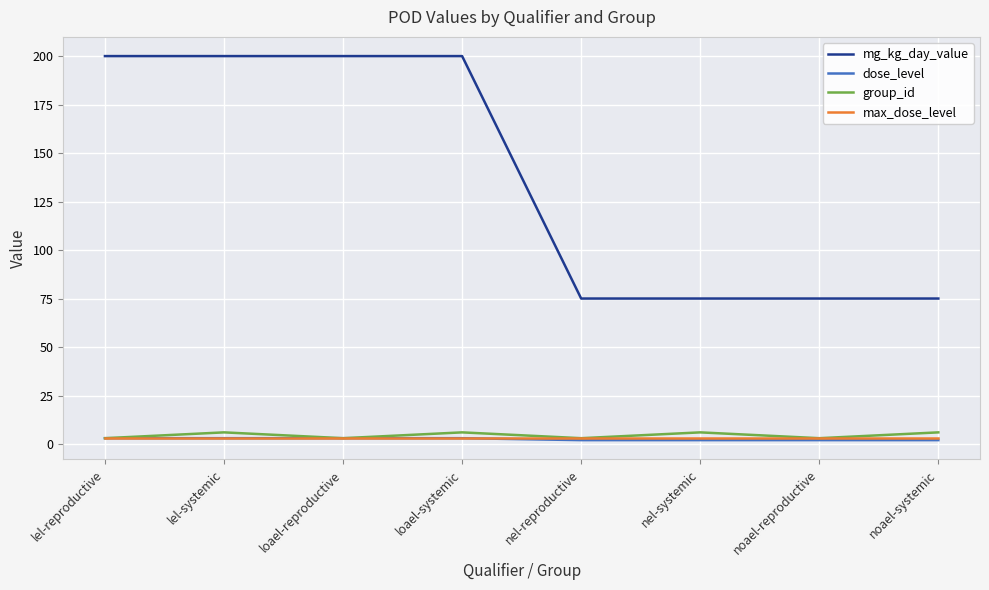

What position from the left is noael-reproductive?

7